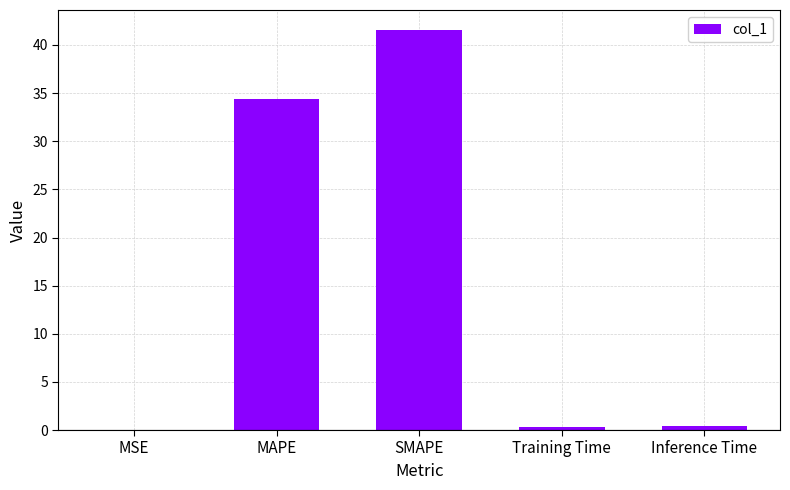

True or false: the data shows 9.5 at MAPE.

False